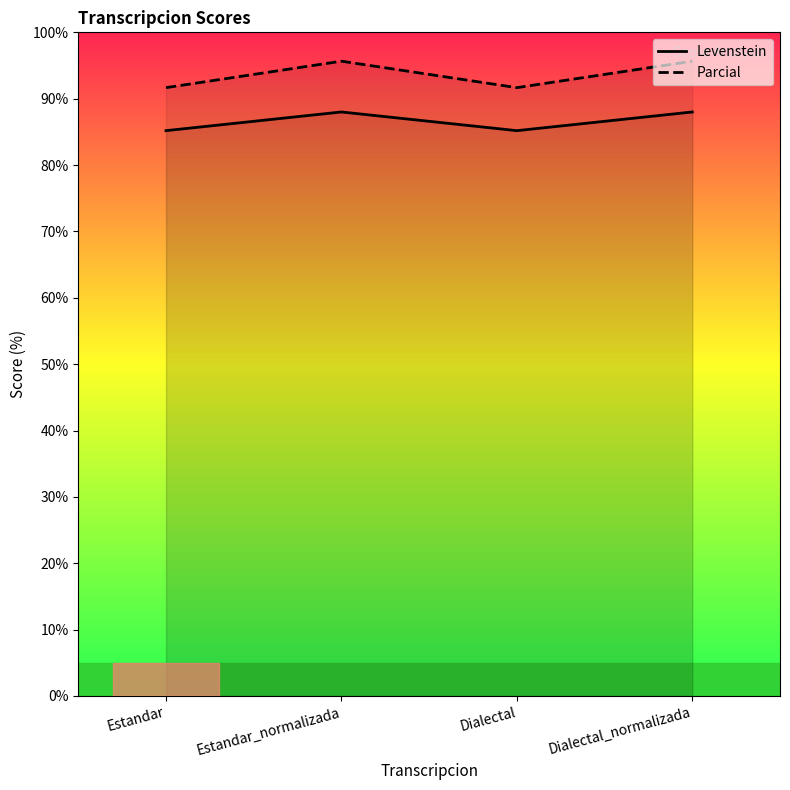

Reading left to right, what are all the values shown in this chart?

Levenstein: 85.2	88.0	85.2	88.0
Parcial: 91.7	95.7	91.7	95.7